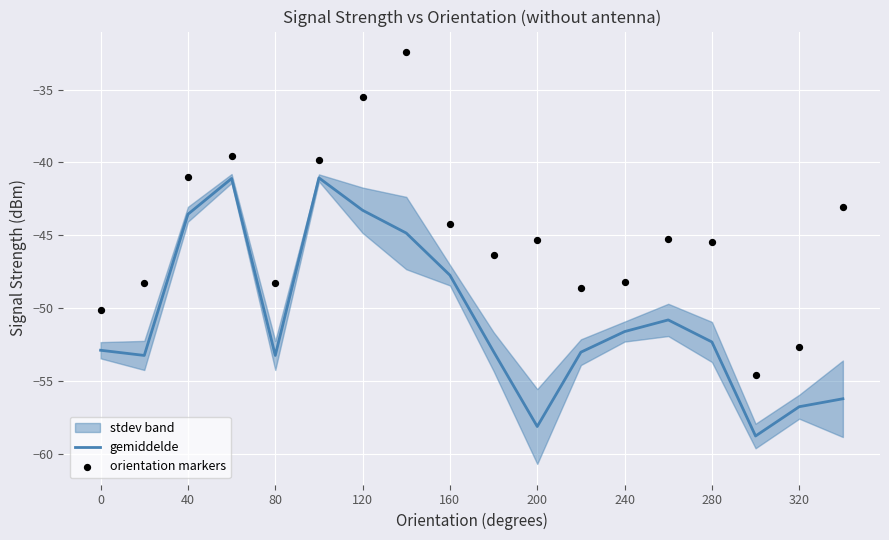

Which series has the largest total across all categories?

orientation markers